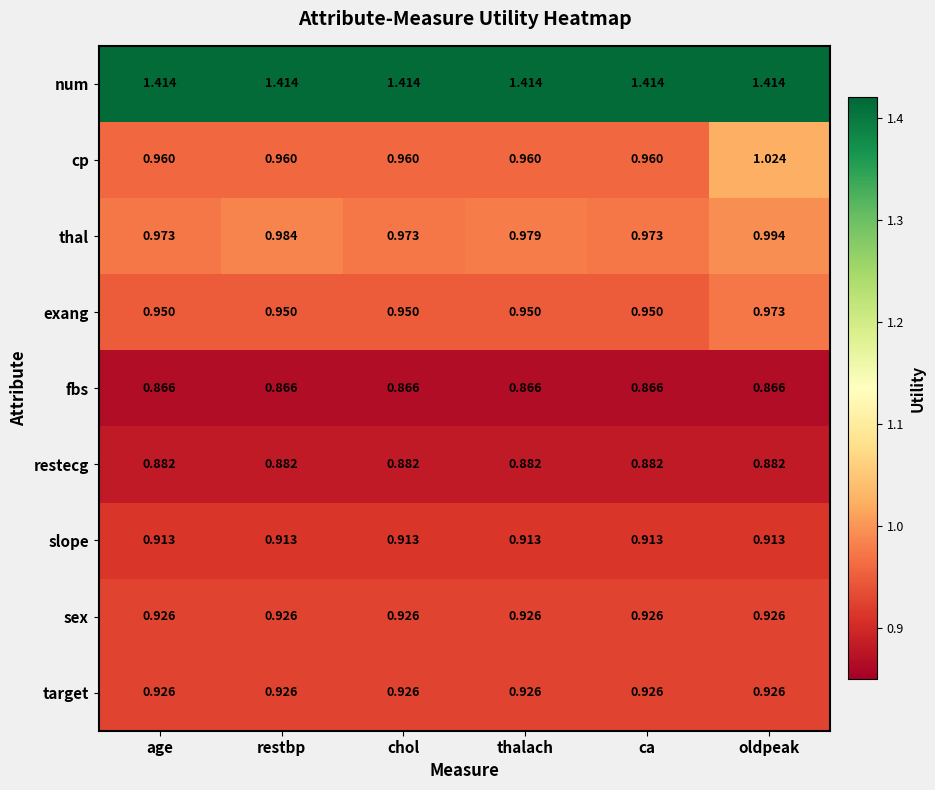

How many categories are shown in the chart?

6